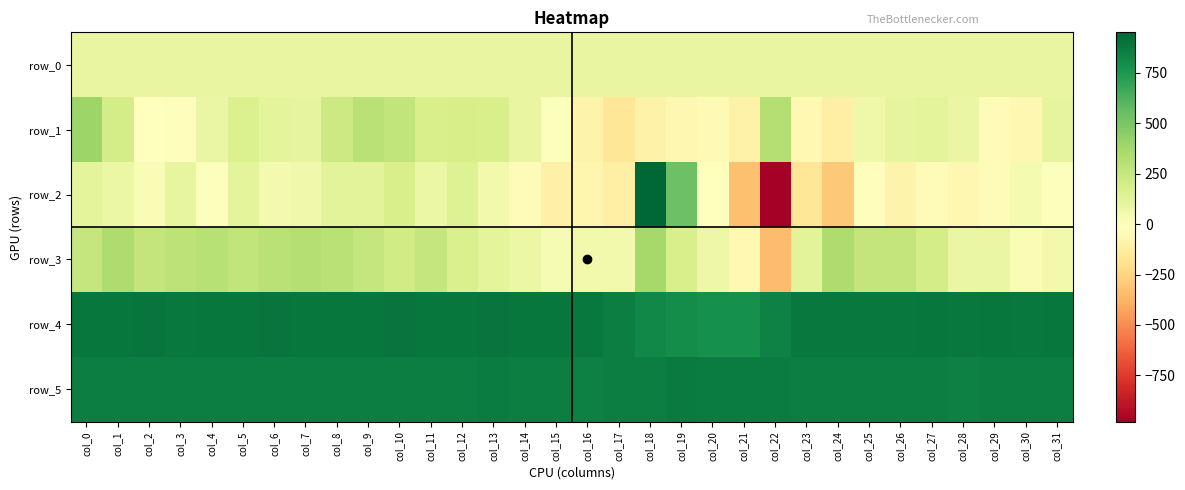

How many data points in row_4 are above 885?

15